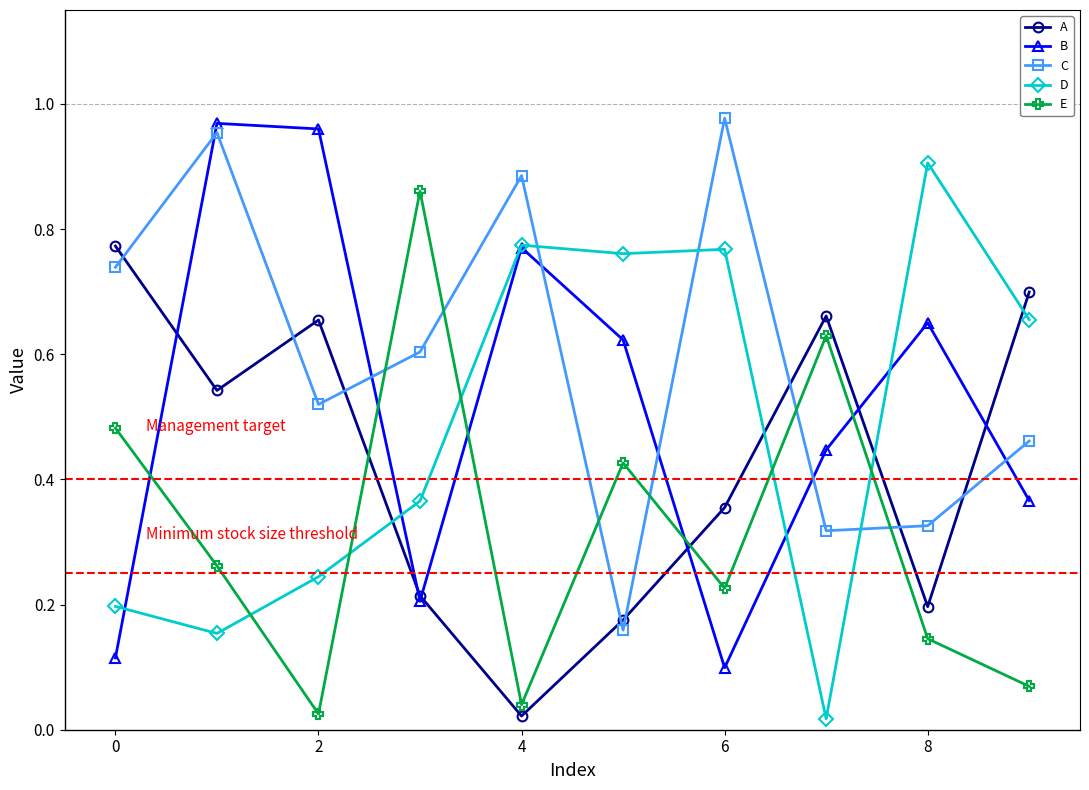

True or false: A has more than 1 points higher than both neighbors.

True